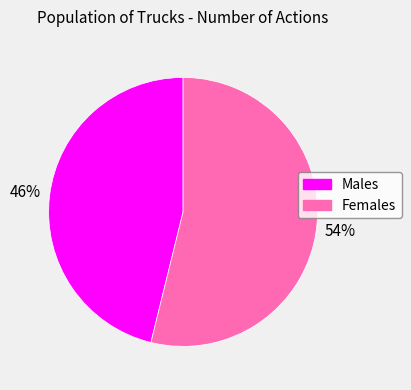

Rank the categories by value from highest to lowest.

Females, Males